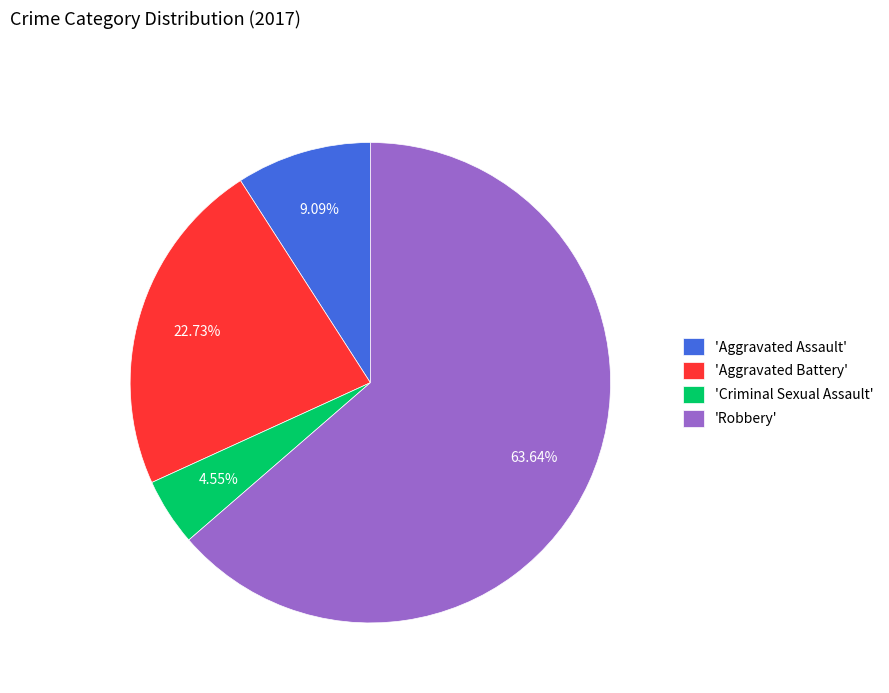

Rank the categories by value from highest to lowest.

'Robbery', 'Aggravated Battery', 'Aggravated Assault', 'Criminal Sexual Assault'